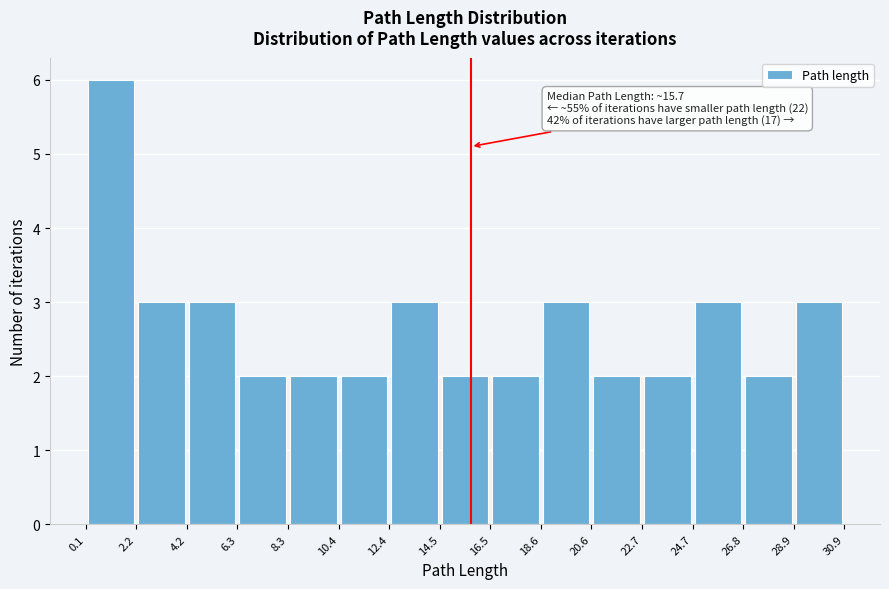

Which range on the x-axis has the tallest bar?

0.1 to 2.2